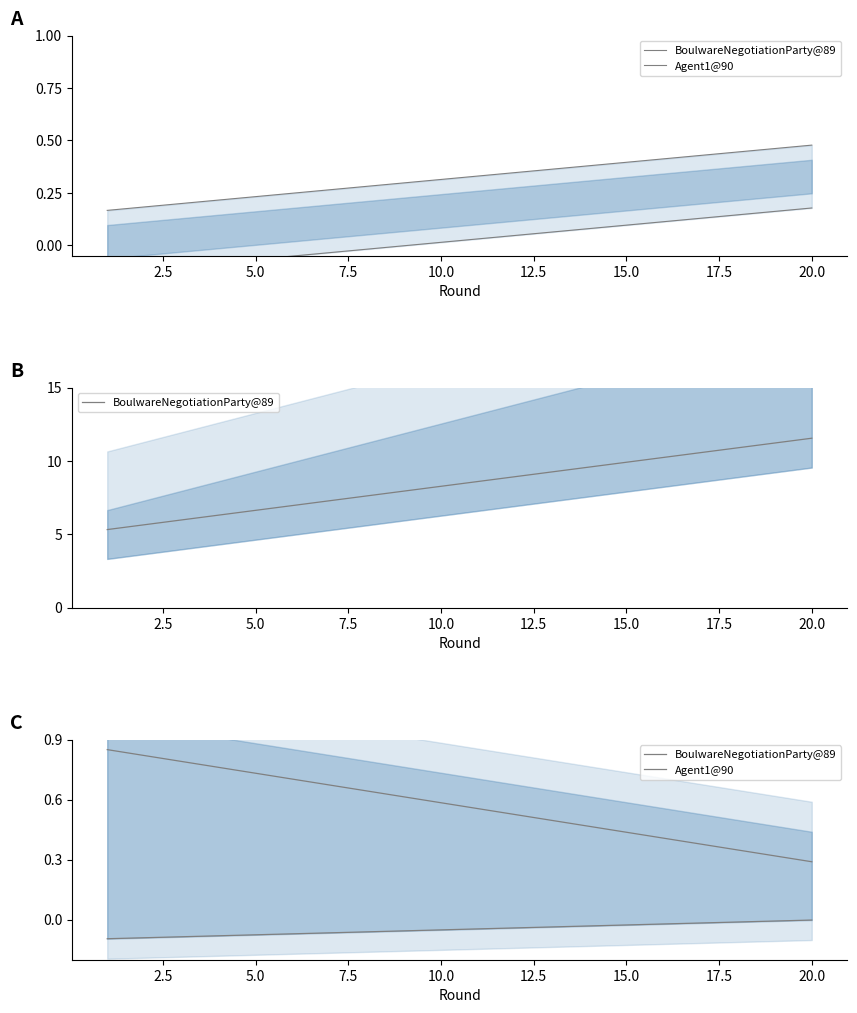

What is the difference between the maximum and minimum values in the BoulwareNegotiationParty@89 series?

0.6